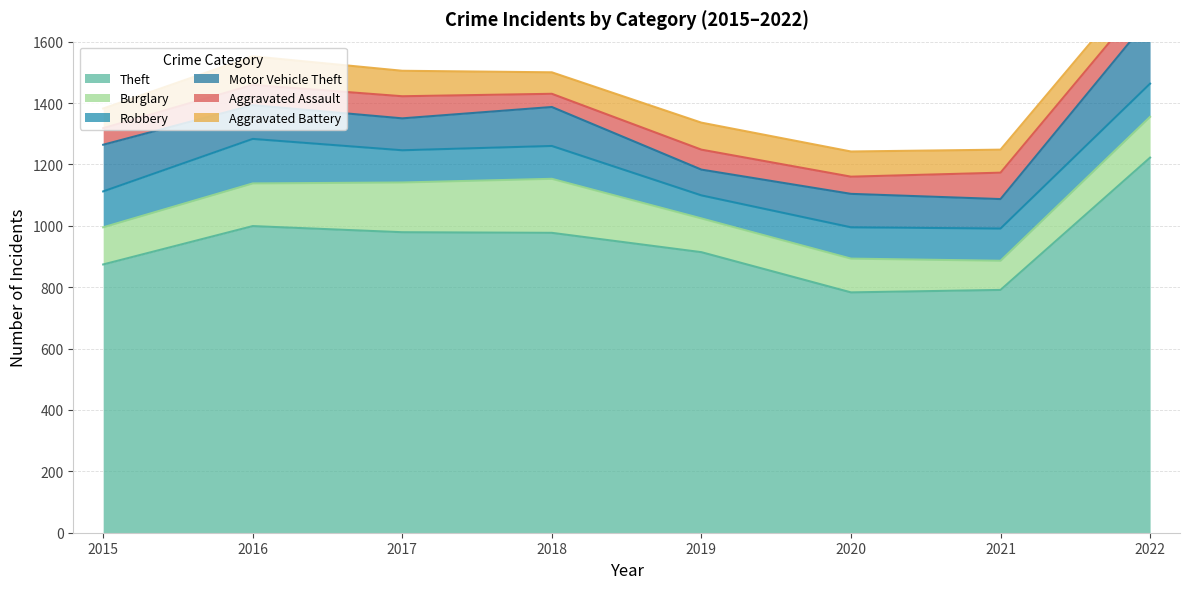

Which series has the largest range (max minus min)?

Theft